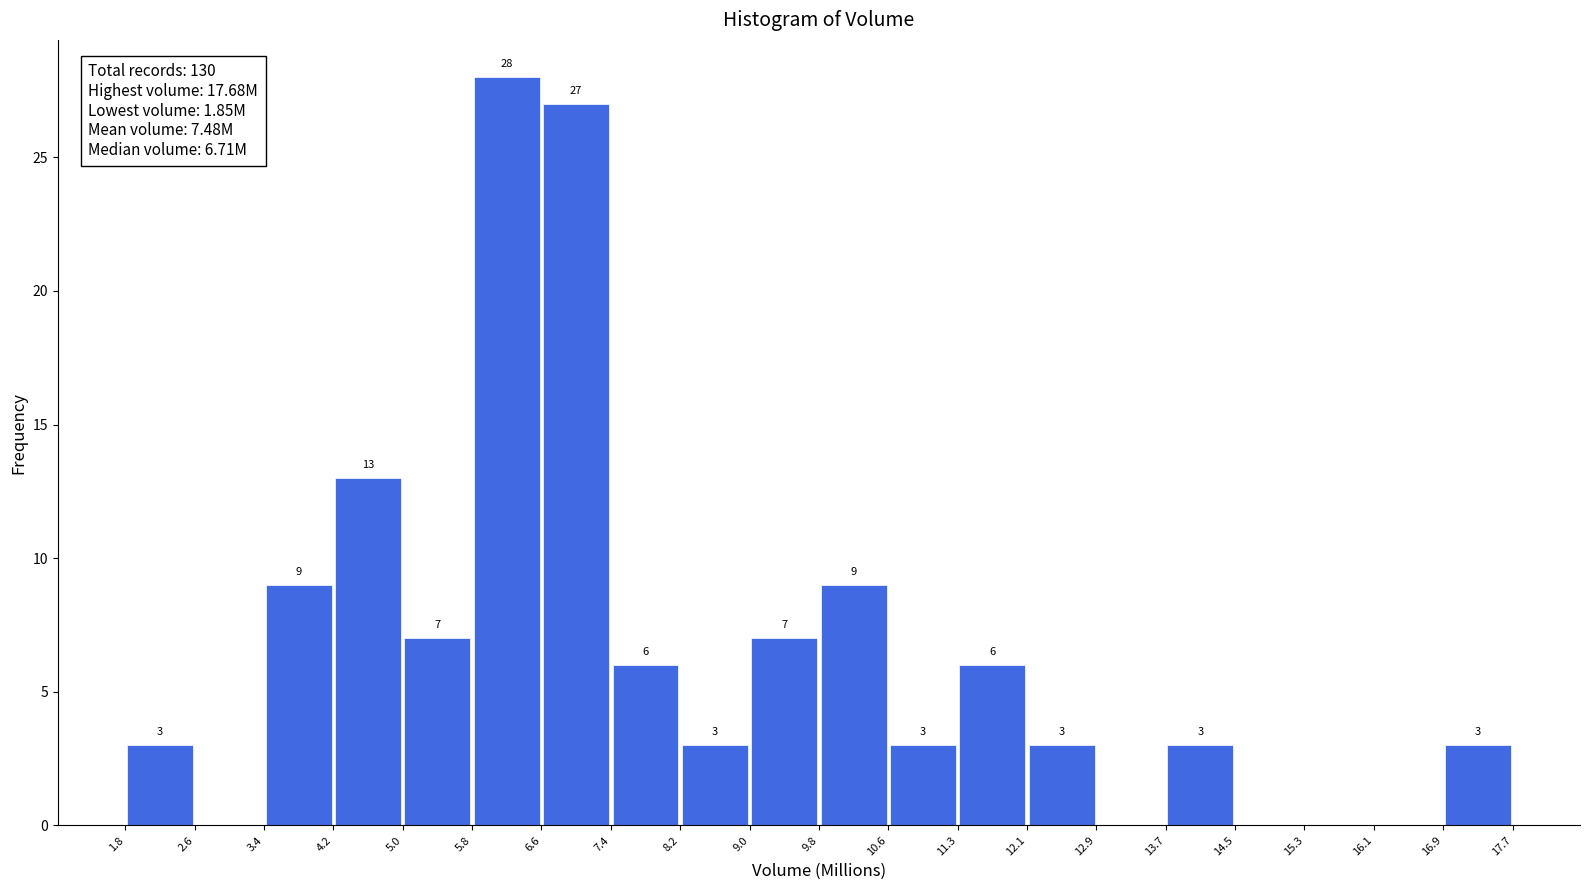

Over which range of the x-axis is the bar tallest?

5.8 to 6.6